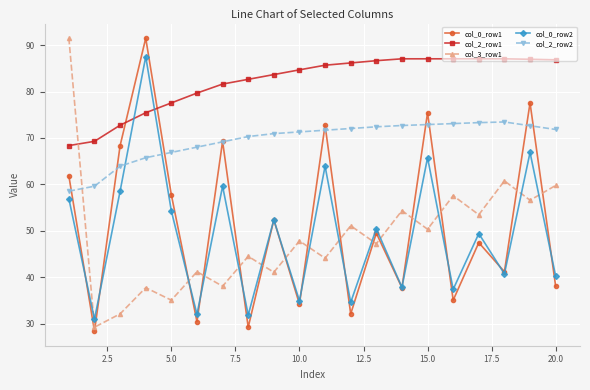

What is the minimum value shown in the chart?

28.5